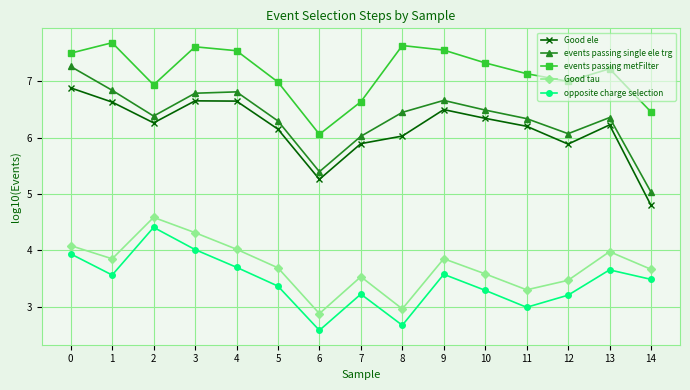

What is the approximate value of opposite charge selection at 1?

3.6